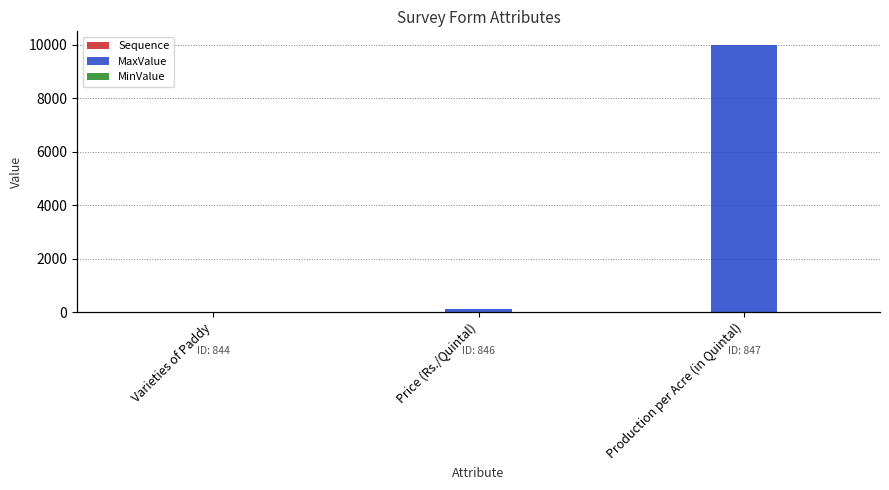

What is the value of the MaxValue bar at the 3rd from the left?

10000